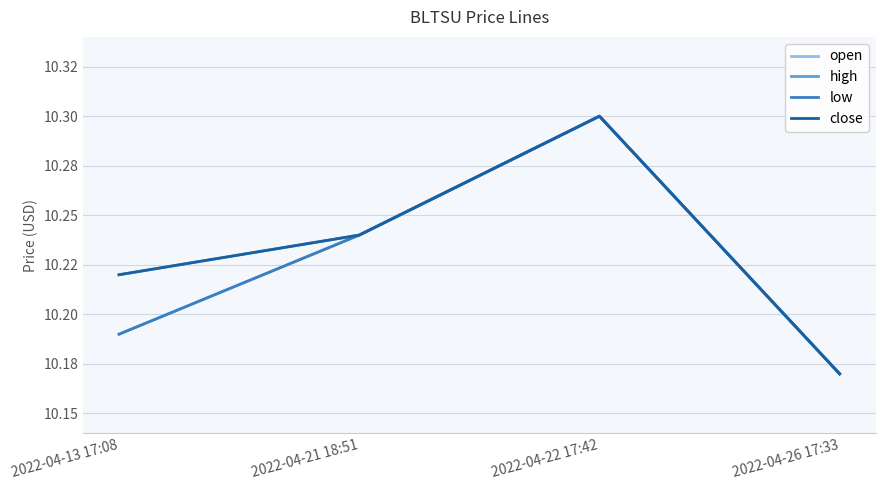

Which series has the largest range (max minus min)?

open